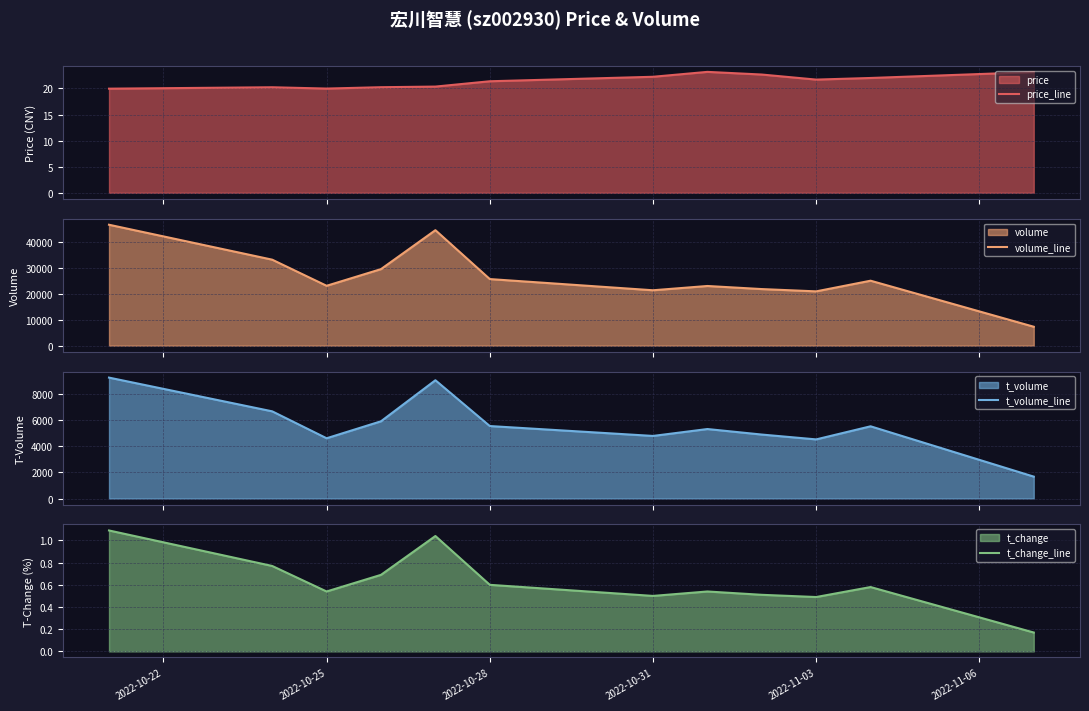

True or false: volume_line and t_volume_line intersect in this chart.

False